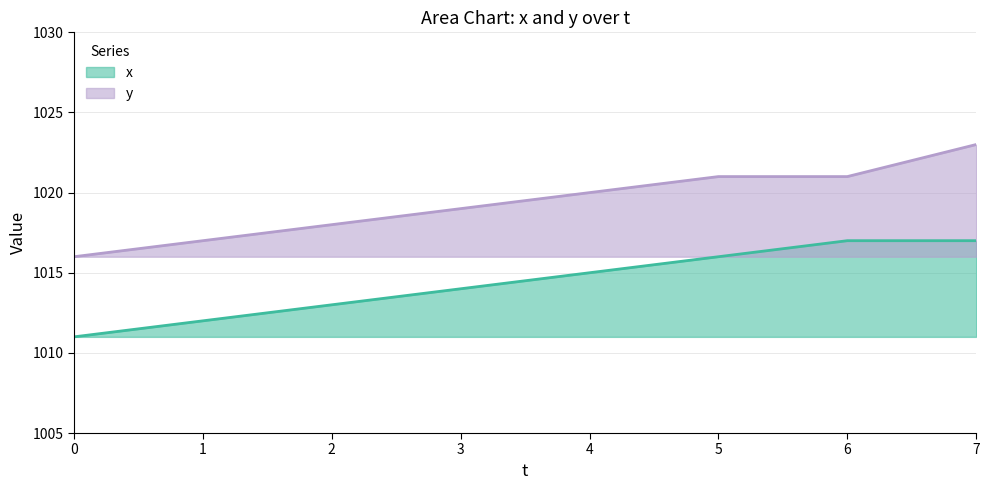

What is the smallest value displayed?

1011